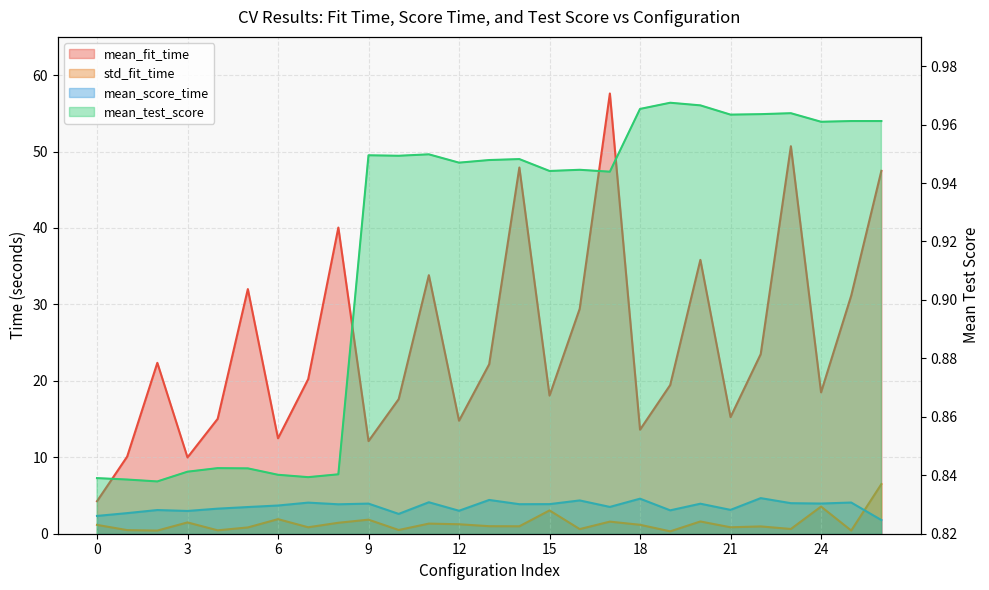

Rank the categories by mean_test_score value from lowest to highest.

2, 1, 0, 7, 6, 8, 3, 5, 4, 17, 15, 16, 12, 13, 14, 10, 9, 11, 24, 26, 25, 21, 22, 23, 18, 20, 19